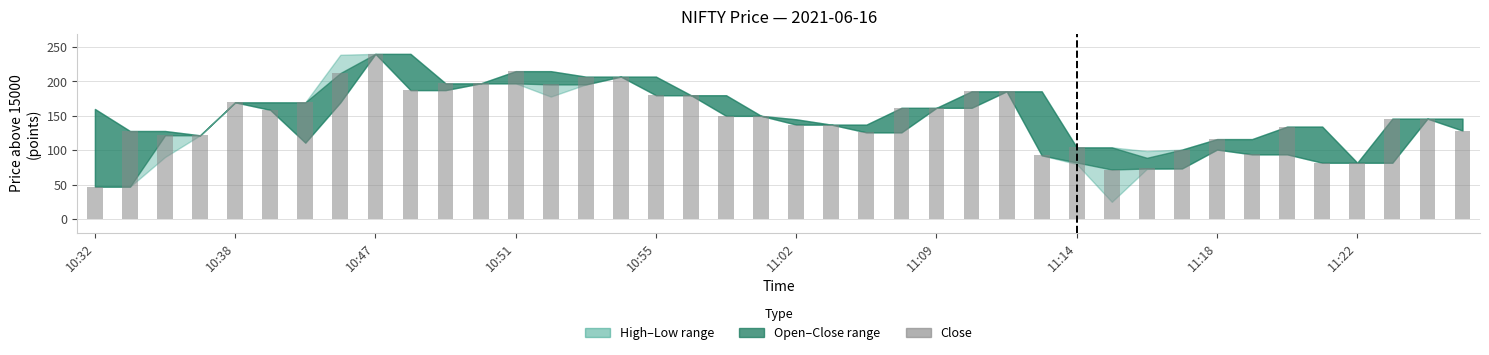

What is the value of the 11th bar from the left?

197.2